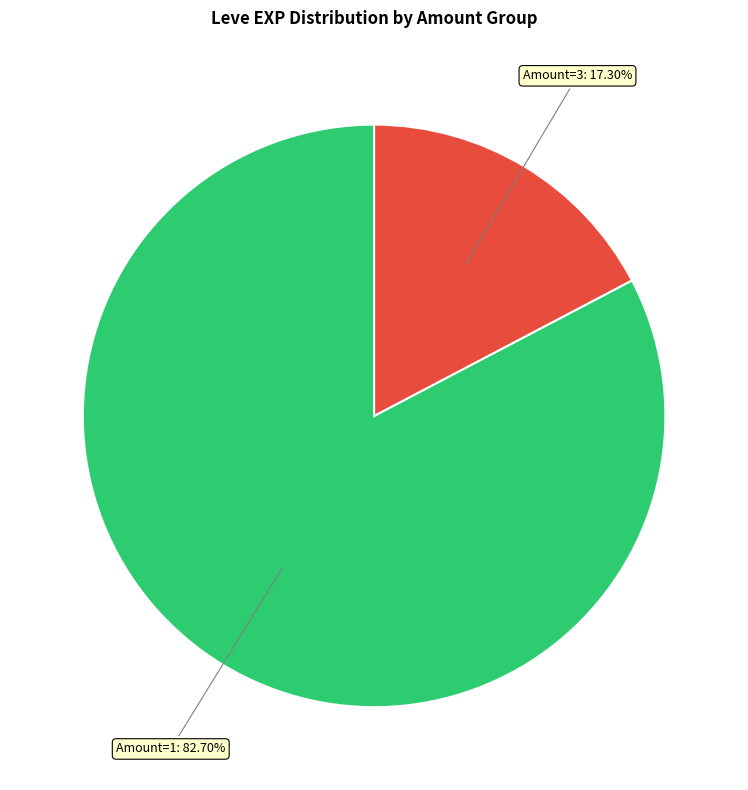

Is there a majority slice in this chart?

Yes